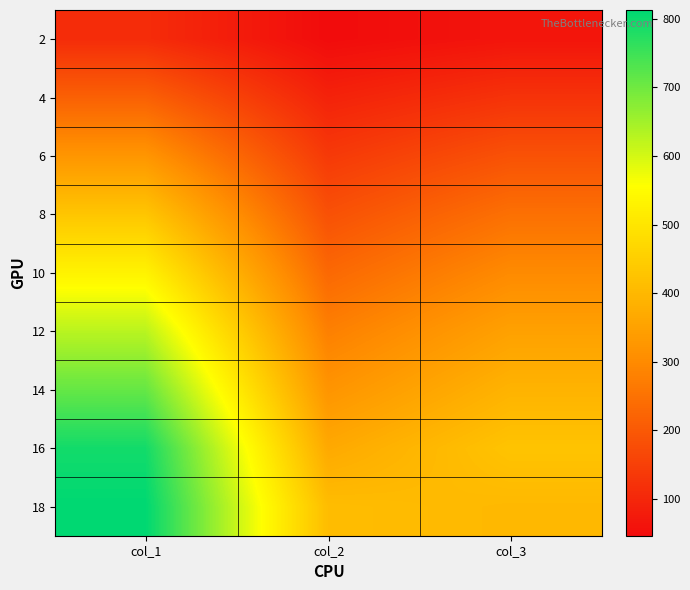

How many series are shown in this chart?

9